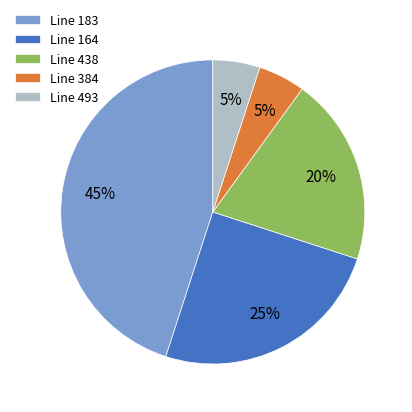

What percentage is the Line 438 slice, to the nearest percent?

20%